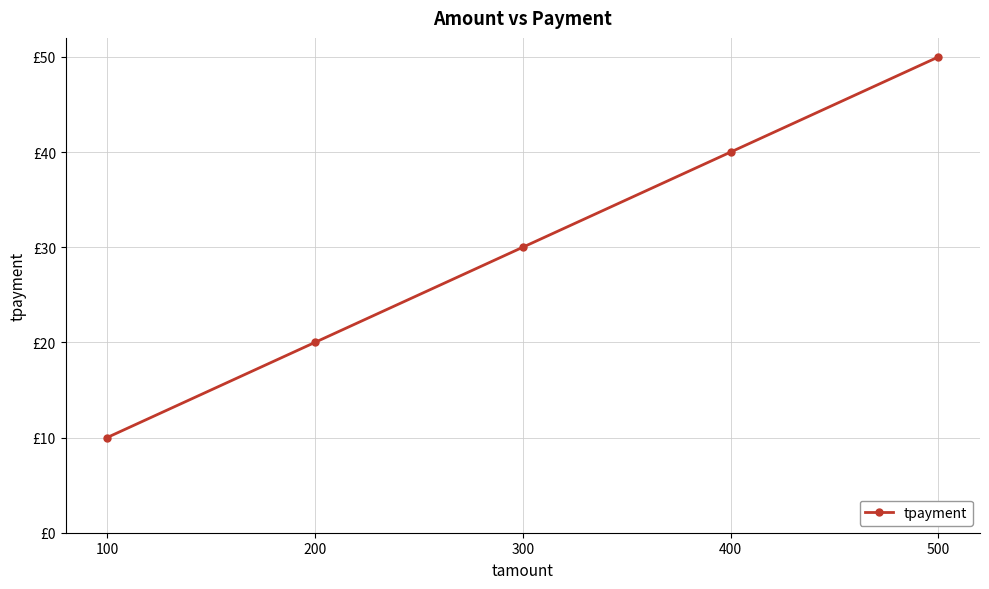

How many values are between 20 and 40?

3